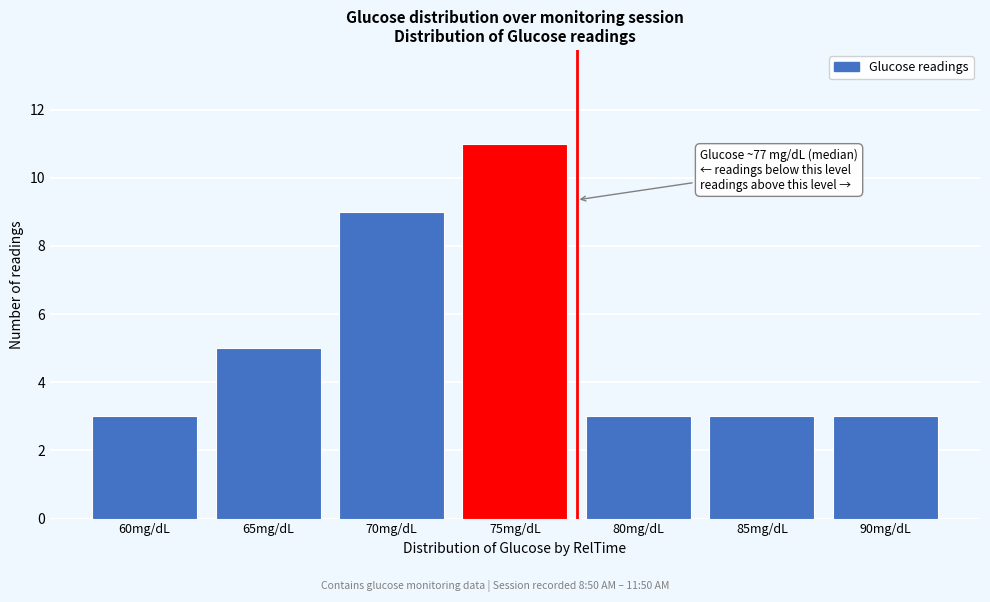

Reading left to right, what are all the values shown in this chart?

60mg/dL=3	65mg/dL=5	70mg/dL=9	75mg/dL=11	80mg/dL=3	85mg/dL=3	90mg/dL=3